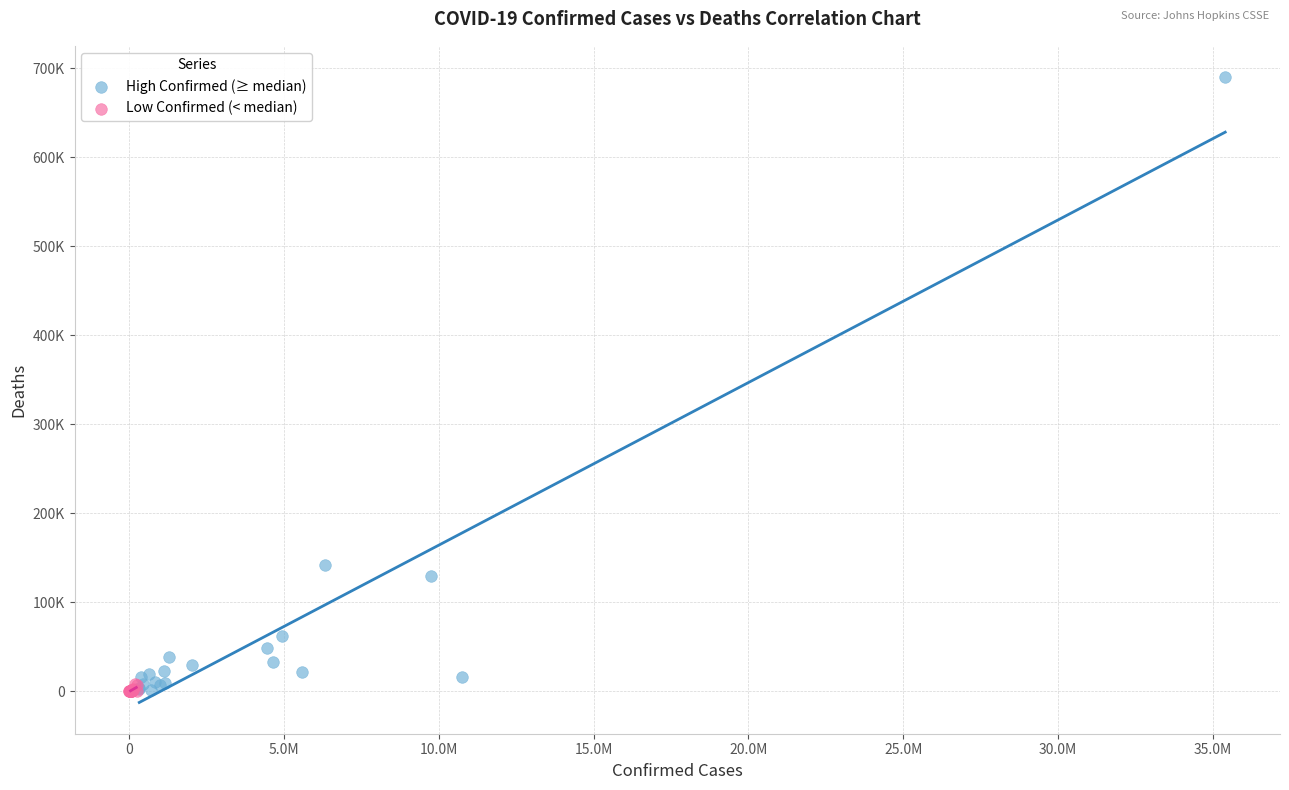

Which series has the widest spread of Y values?

High Confirmed (≥ median)